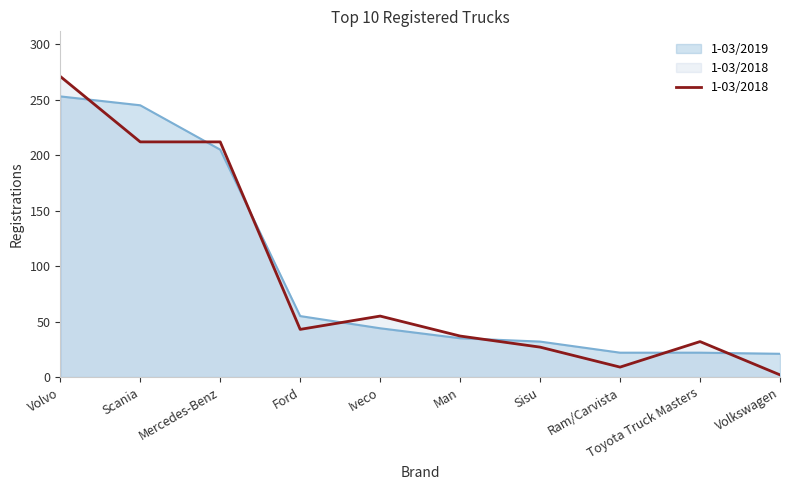

Reading right to left, extract all data points from this chart.

1-03/2019: 21	22	22	32	35	44	55	205	245	253
1-03/2018: 2	32	9	27	37	55	43	212	212	271